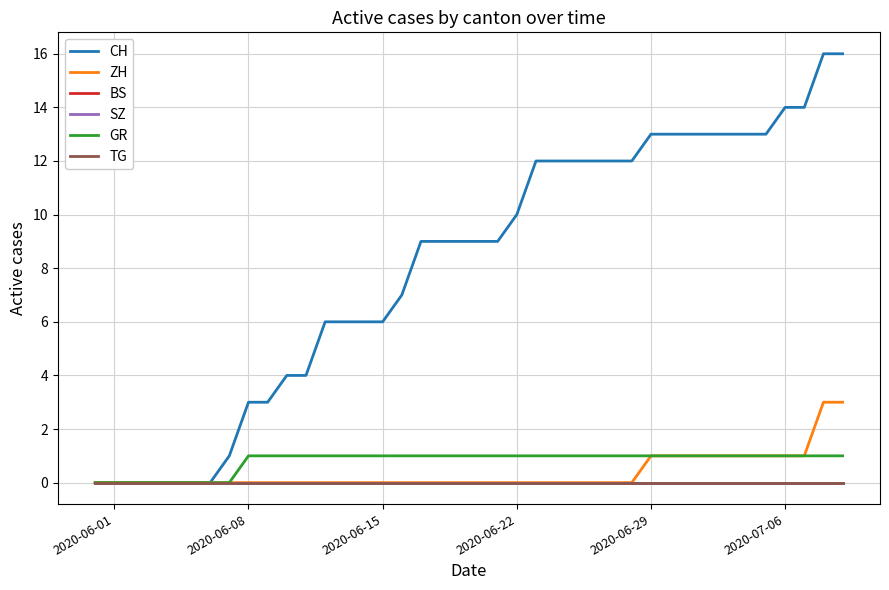

What is the label of the 5th point from the left?

2020-06-29